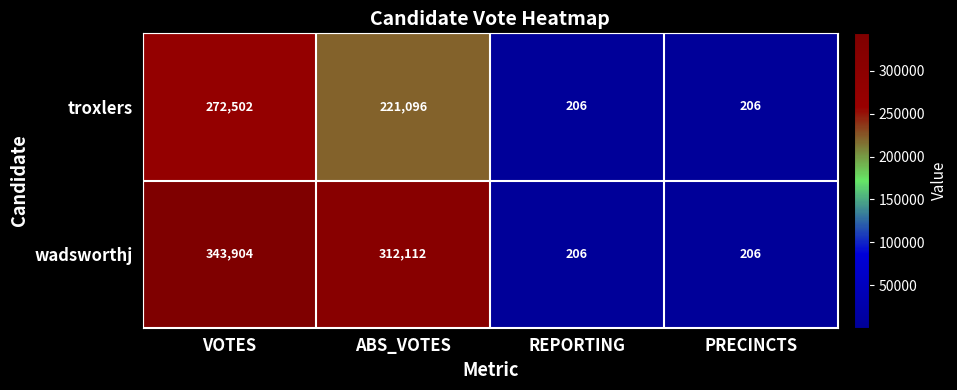

List the series in order of their overall mean, lowest first.

troxlers, wadsworthj